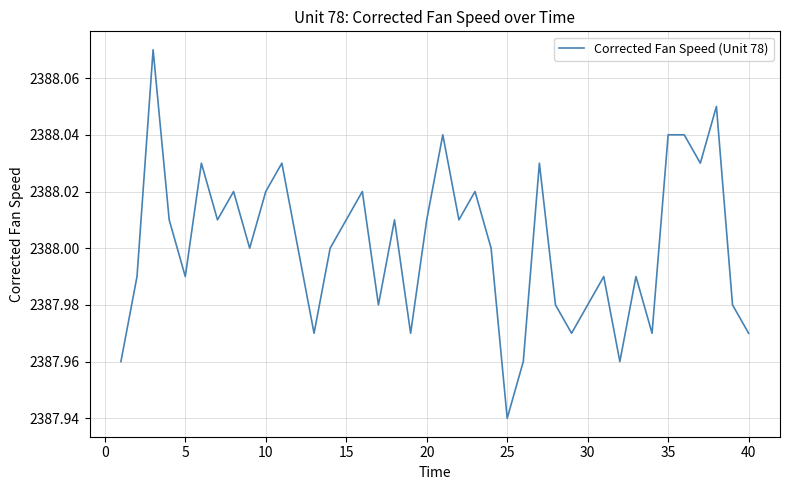

Does the chart have visible grid lines?

Yes